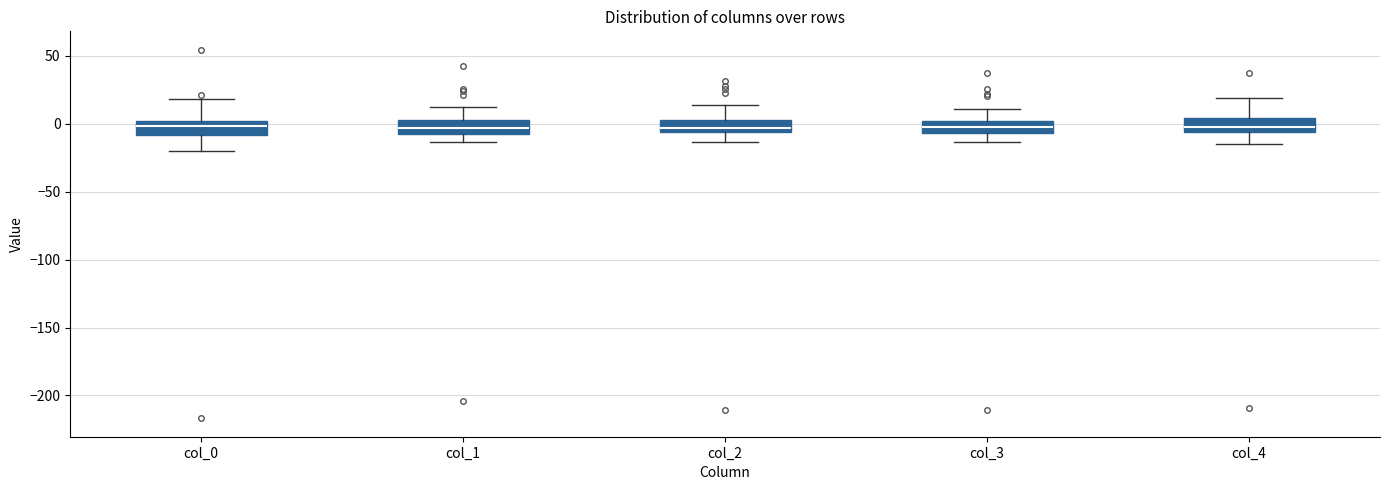

Where does the lower whisker of the box for col_0 end on the y-axis? The values are not printed on the chart, so give them approximately, as read against the axis.

-20